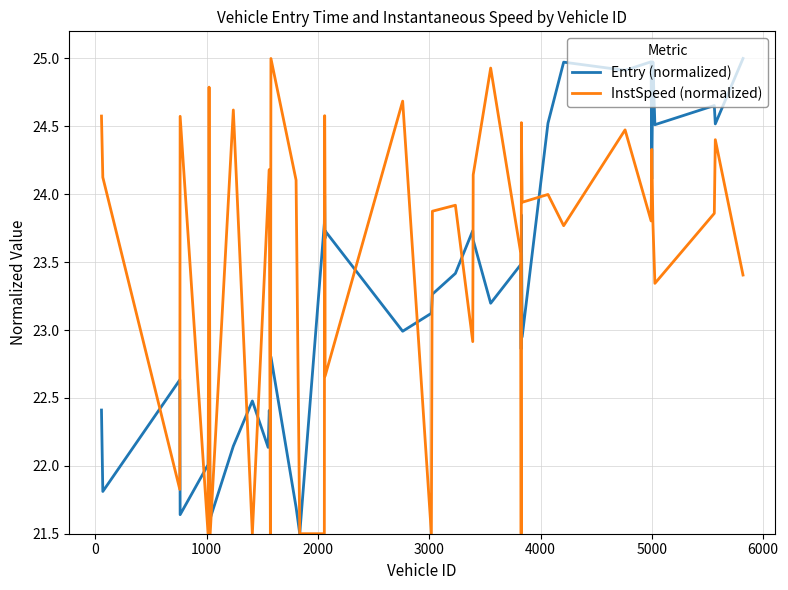

List the series in order of their overall mean, highest first.

InstSpeed (normalized), Entry (normalized)